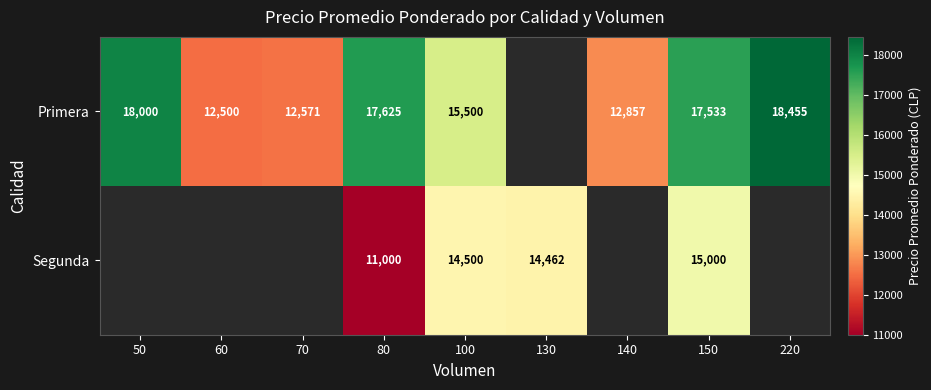

The Primera series shows 18000 at 50. True or false?

True